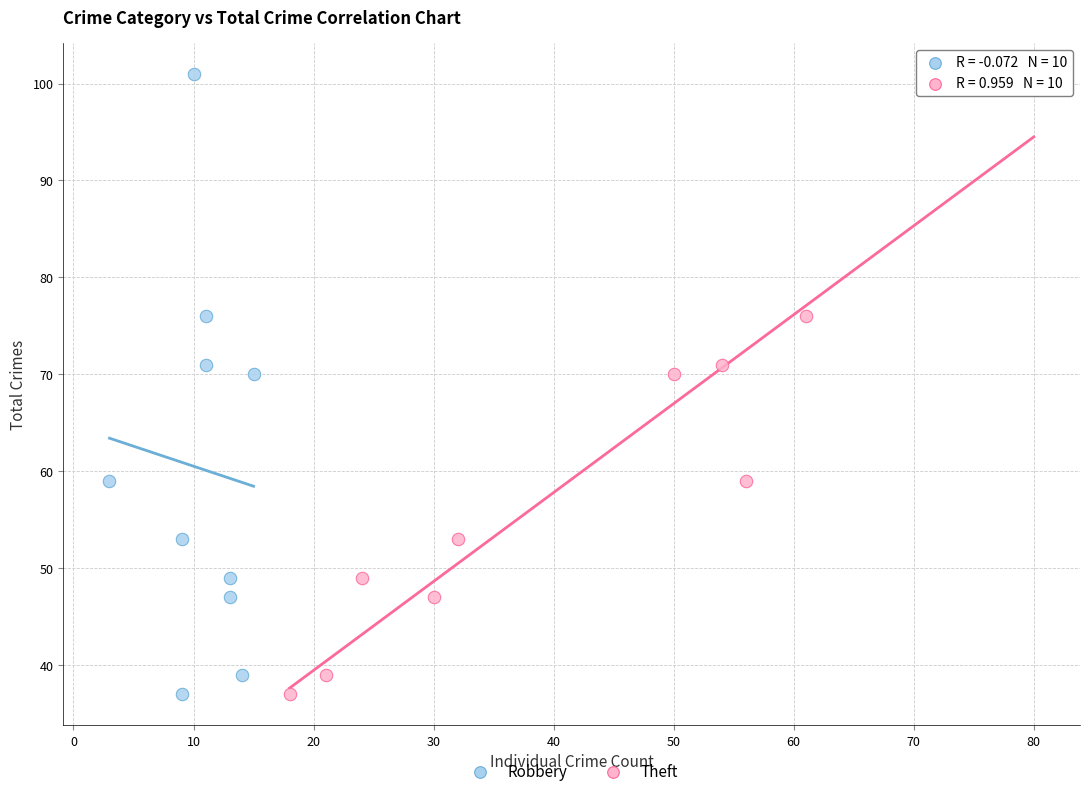

What are all the series names shown in the legend?

Robbery, Theft